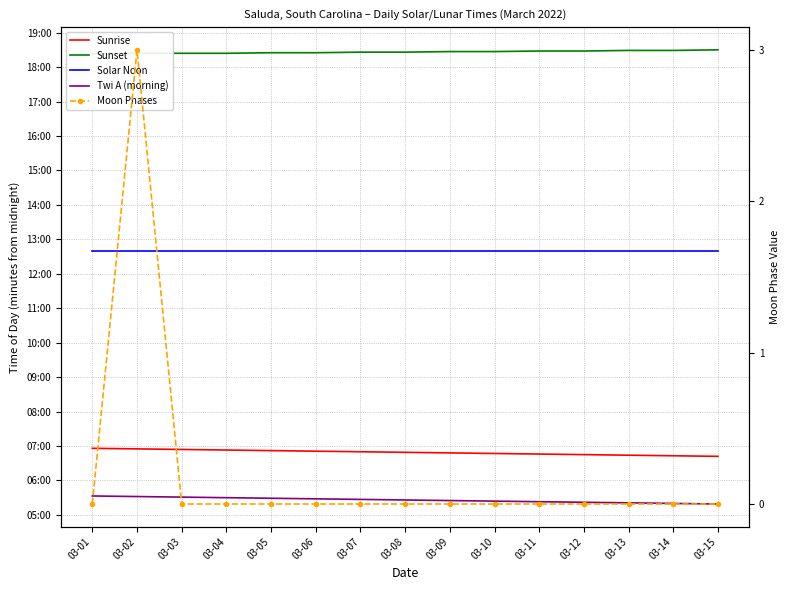

True or false: Sunset and Sunrise intersect in this chart.

False